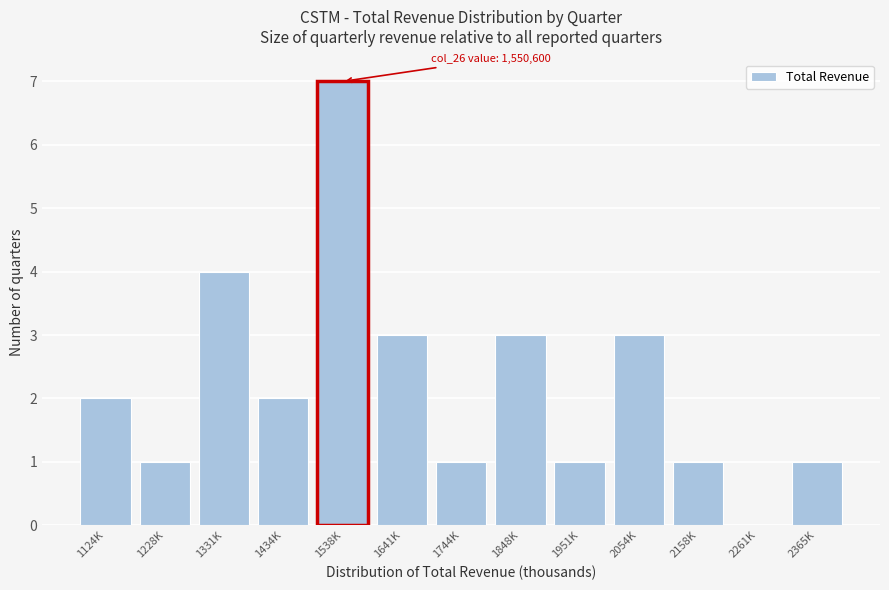

Reading left to right, extract all data points from this chart.

1124K=2	1228K=1	1331K=4	1434K=2	1538K=7	1641K=3	1744K=1	1848K=3	1951K=1	2054K=3	2158K=1	2261K=0	2365K=1